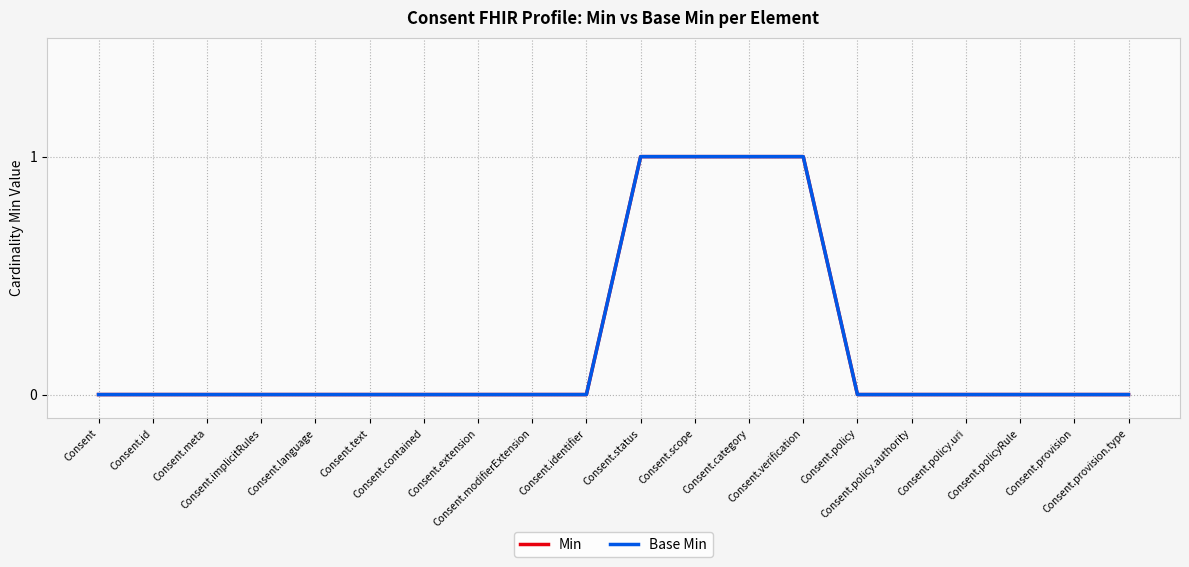

Rank the categories by Base Min value from highest to lowest.

Consent.status, Consent.scope, Consent.category, Consent.verification, Consent, Consent.id, Consent.meta, Consent.implicitRules, Consent.language, Consent.text, Consent.contained, Consent.extension, Consent.modifierExtension, Consent.identifier, Consent.policy, Consent.policy.authority, Consent.policy.uri, Consent.policyRule, Consent.provision, Consent.provision.type